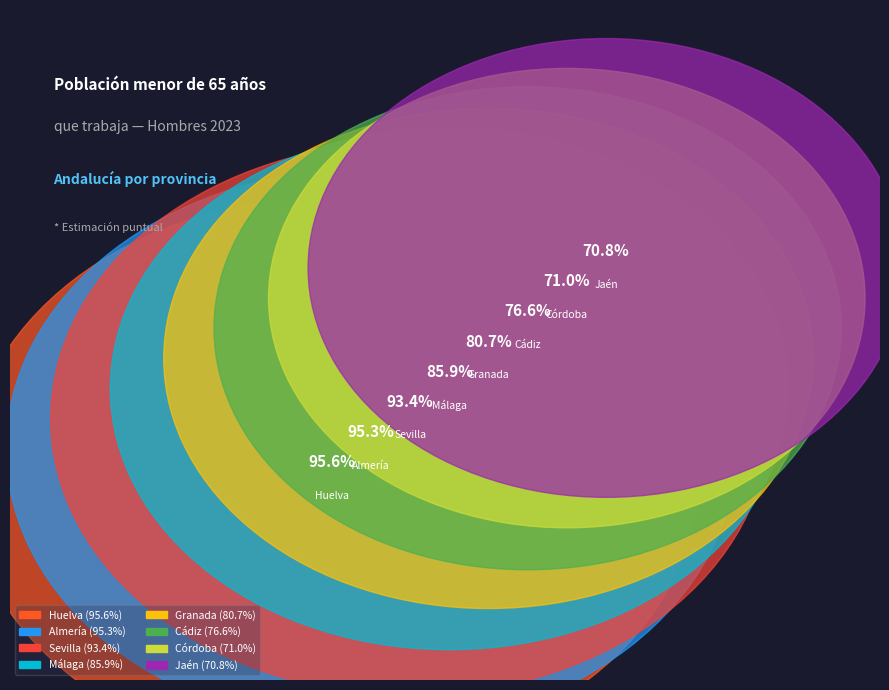

Count the number of slices in the pie.

8